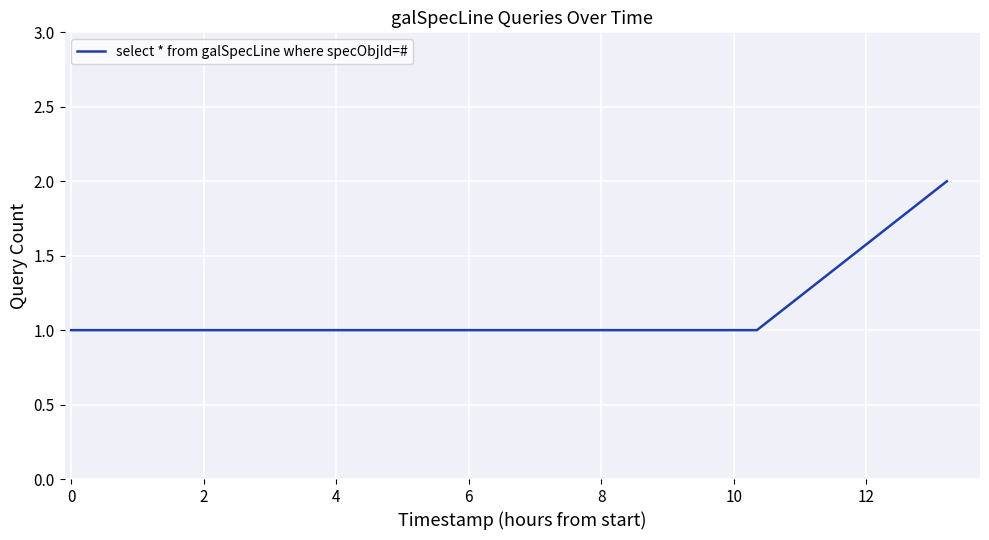

What is the greatest value displayed?

2